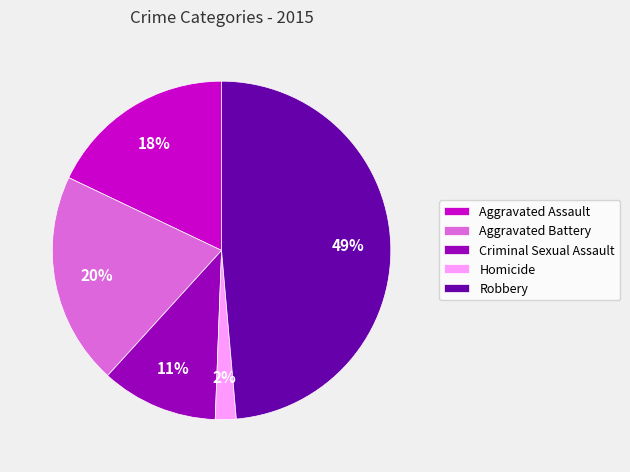

To the nearest percent, what is the combined percentage of Robbery and Criminal Sexual Assault?

60%